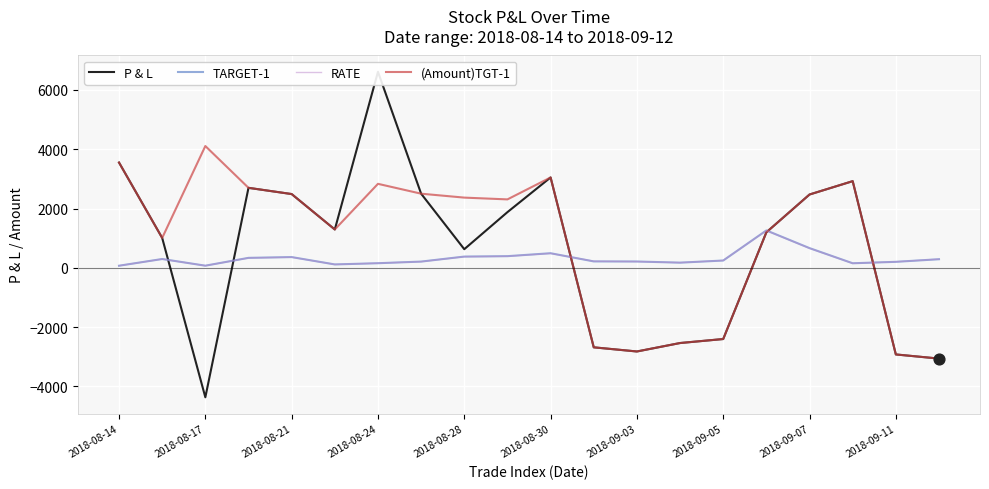

Which series contains the highest Y value?

P & L